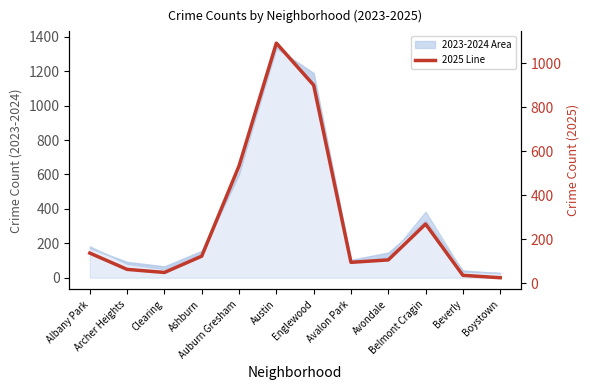

Approximately how many times larger is the value at Albany Park compared to Austin?

0.1